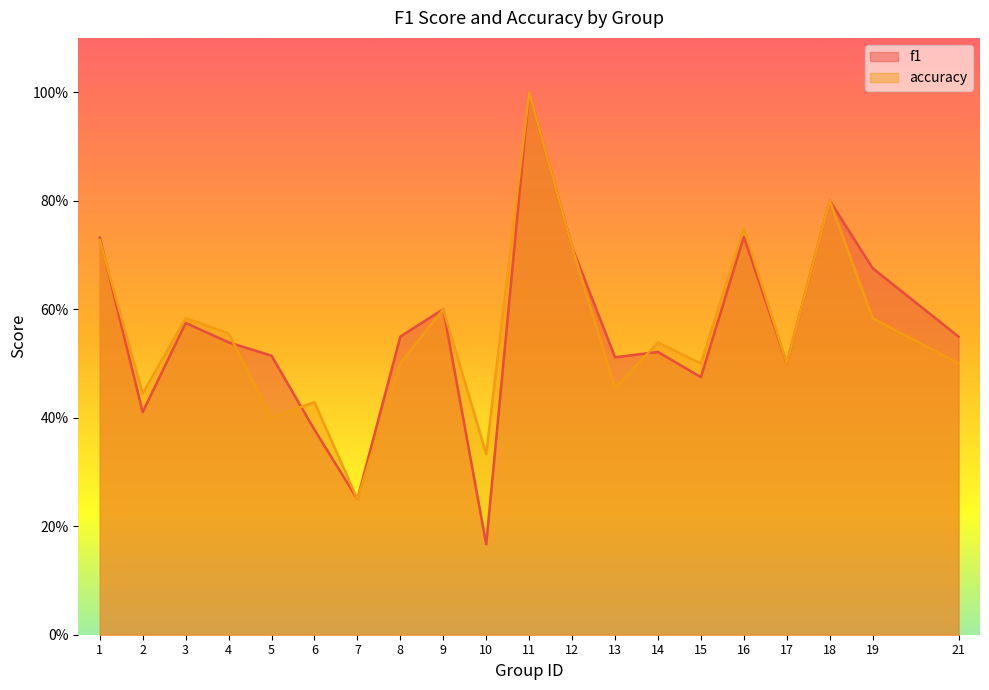

How many lines are shown in the chart?

2